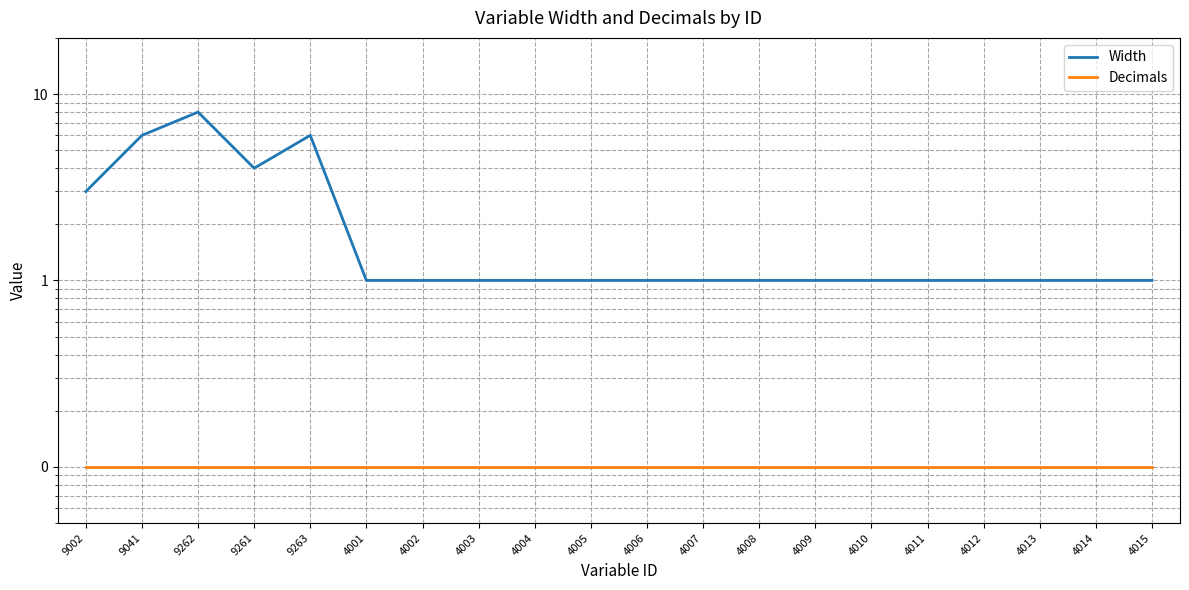

Read the Decimals value at 9263.

0.1